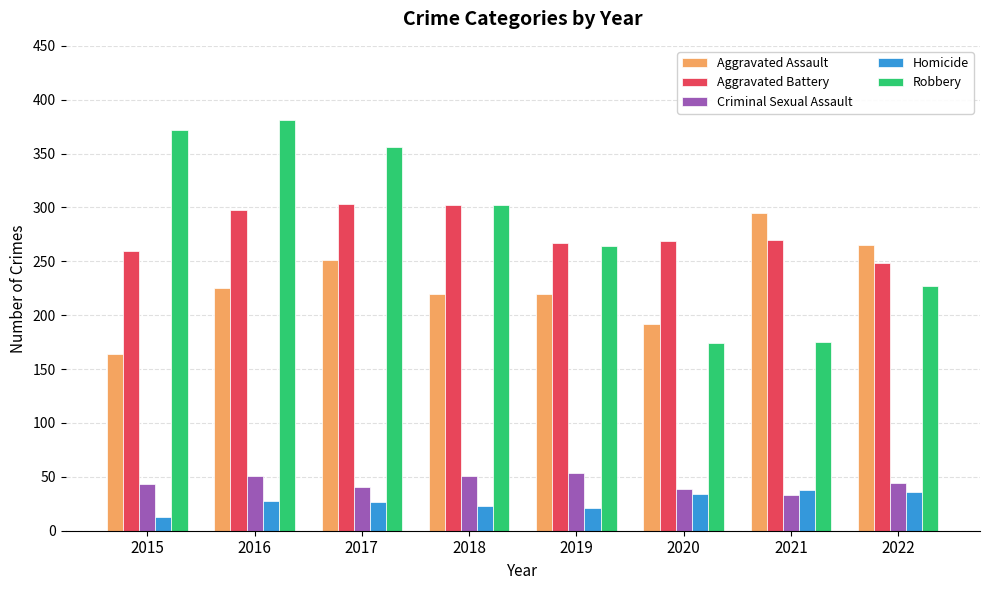

Which series changed the most between 2019 and 2021?

Robbery